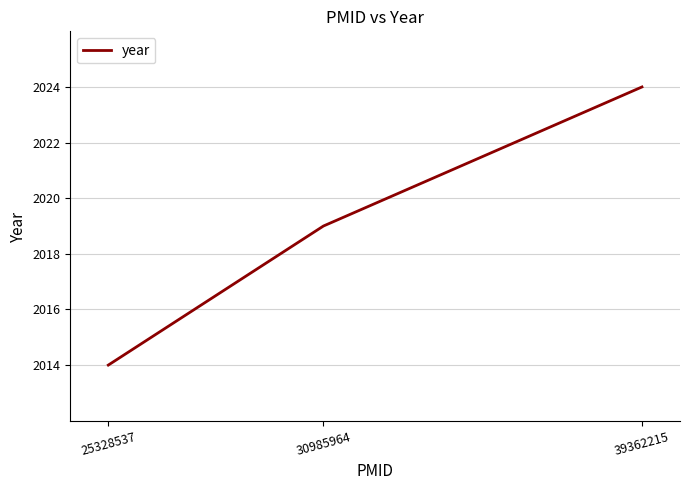

What is the difference between the maximum and second lowest values?

5